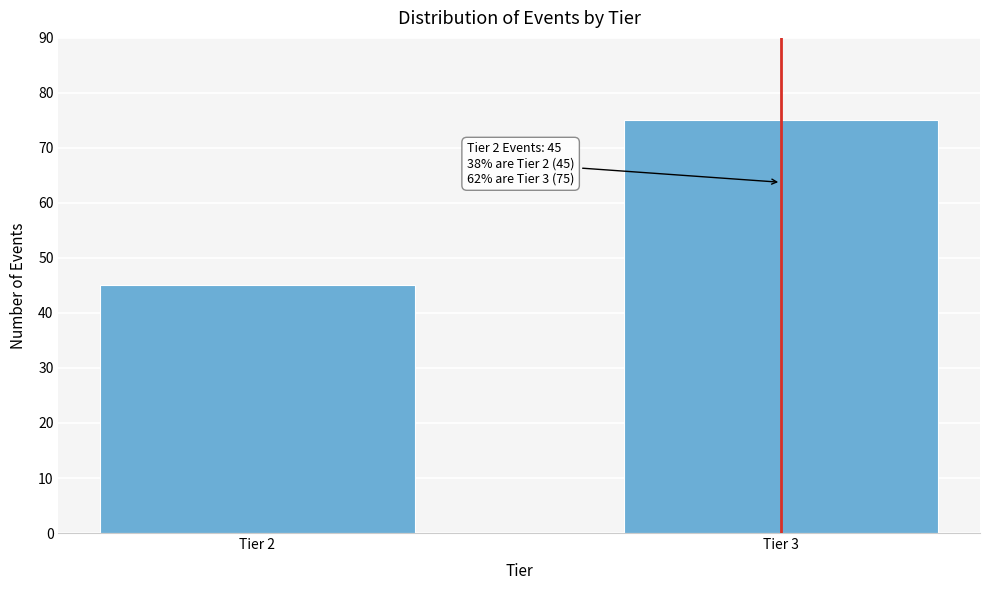

Reading right to left, list all the values displayed in this chart.

75	45